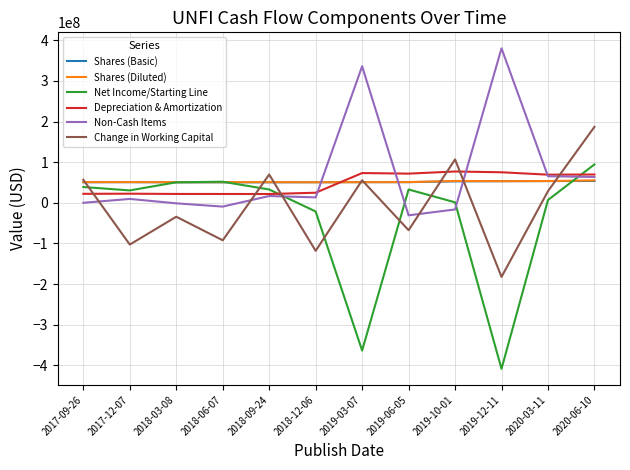

What is the greatest value displayed?

379933000